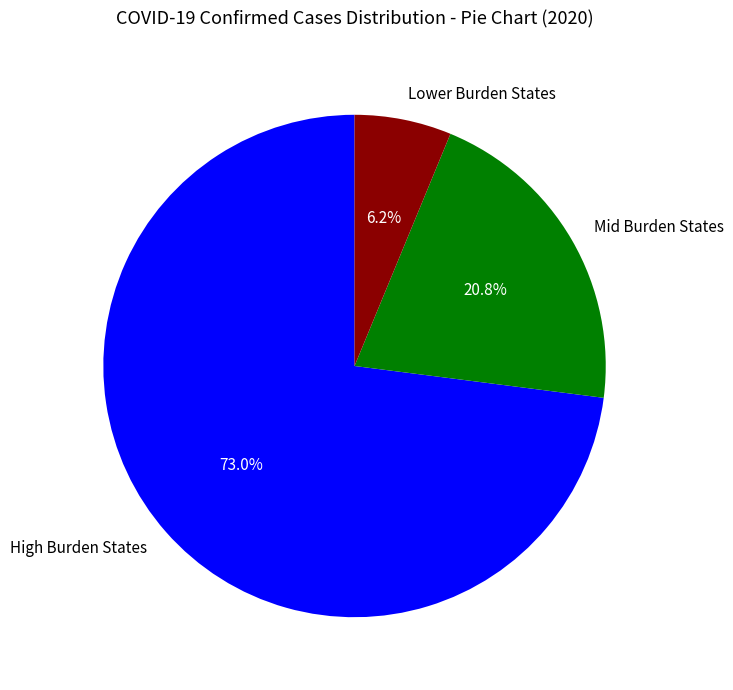

Between Lower Burden States and Mid Burden States, which is larger?

Mid Burden States